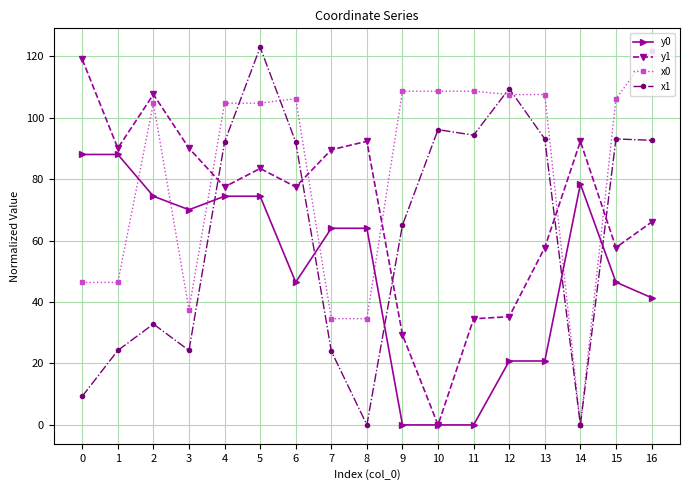

True or false: y0 has a value of 17.5 at 8.

False